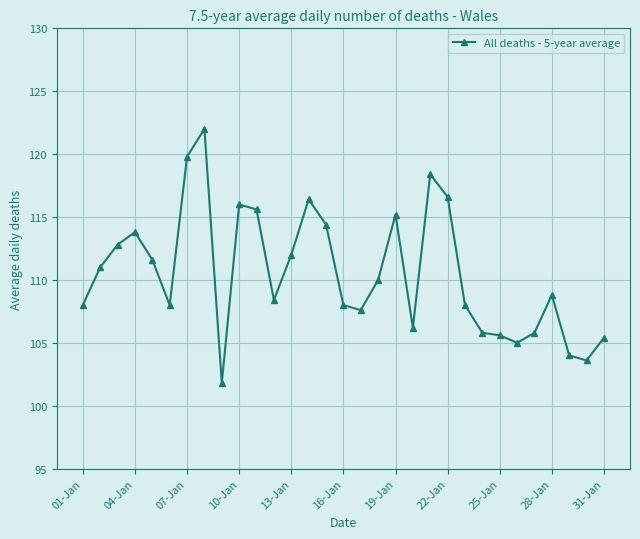

Does the chart have visible grid lines?

Yes